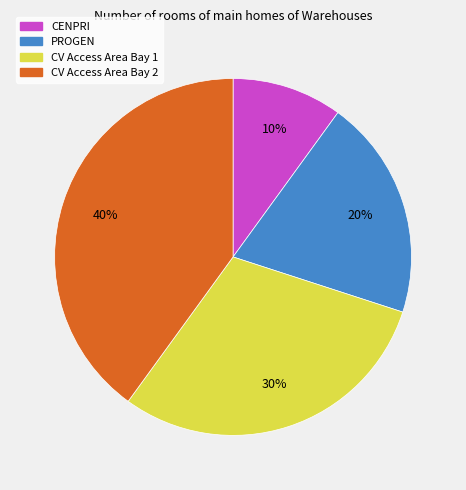

How many slices are in this pie chart?

4